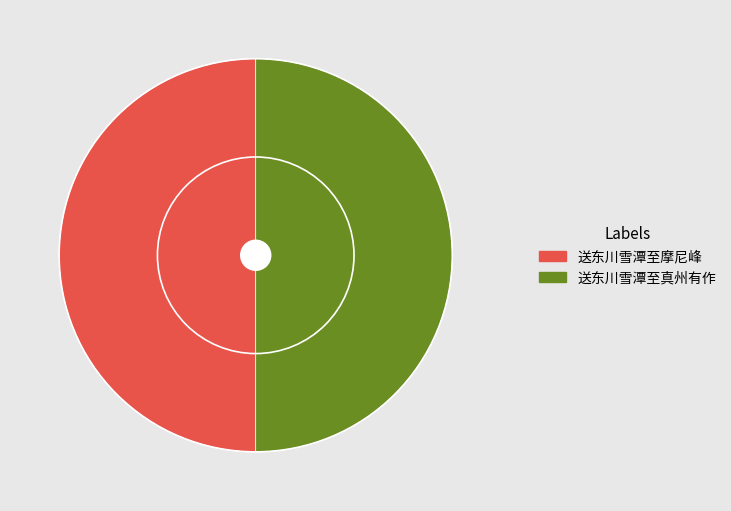

True or false: 送东川雪潭至真州有作 accounts for 50% of the total.

True